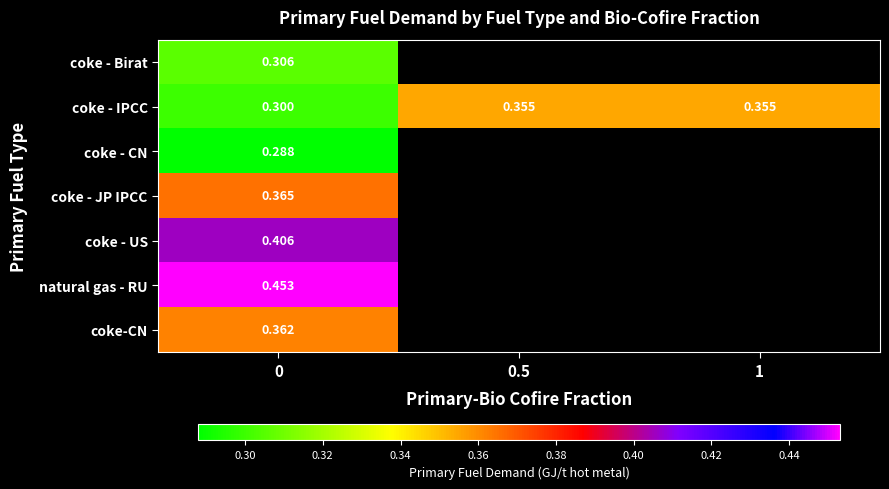

Between 1 and 0.5, which is larger?

0.5